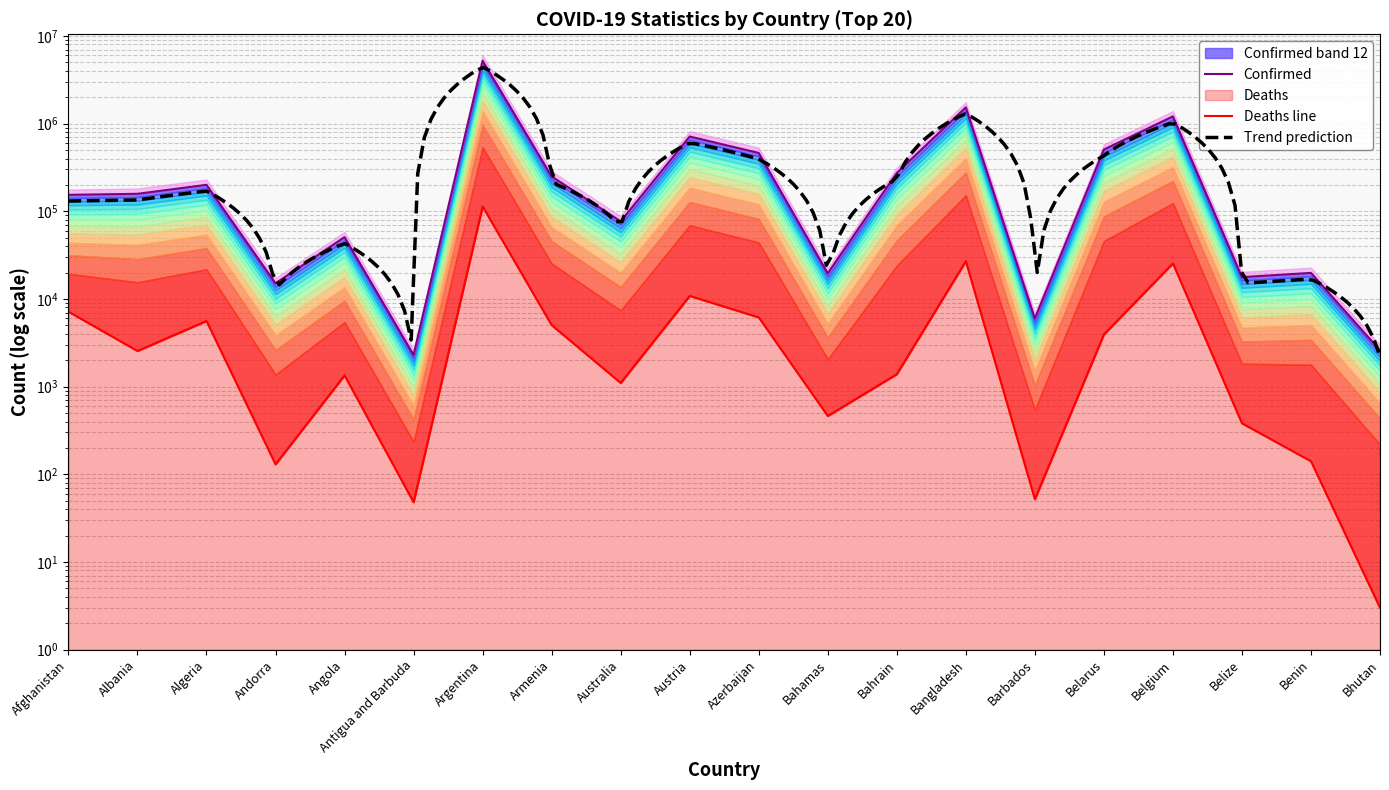

Reading left to right, list all the values displayed in this chart.

Confirmed: Afghanistan=154180	Albania=158431	Algeria=200528	Andorra=15099	Angola=50738	Antigua and Barbuda=2297	Argentina=5226831	Armenia=249803	Australia=76895	Austria=713269	Azerbaijan=463326	Bahamas=19601	Bahrain=273835	Bangladesh=1534440	Barbados=5984	Belarus=506591	Belgium=1210381	Belize=17767	Benin=19841	Bhutan=2596
Deaths: Afghanistan=7171	Albania=2553	Algeria=5614	Andorra=130	Angola=1345	Antigua and Barbuda=48	Argentina=113640	Armenia=5034	Australia=1102	Austria=10849	Azerbaijan=6167	Bahamas=463	Bahrain=1388	Bangladesh=27007	Barbados=52	Belarus=3941	Belgium=25473	Belize=382	Benin=141	Bhutan=3